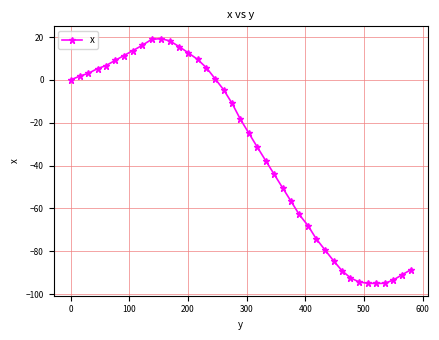

What is the difference between the second highest and minimum values?

113.9